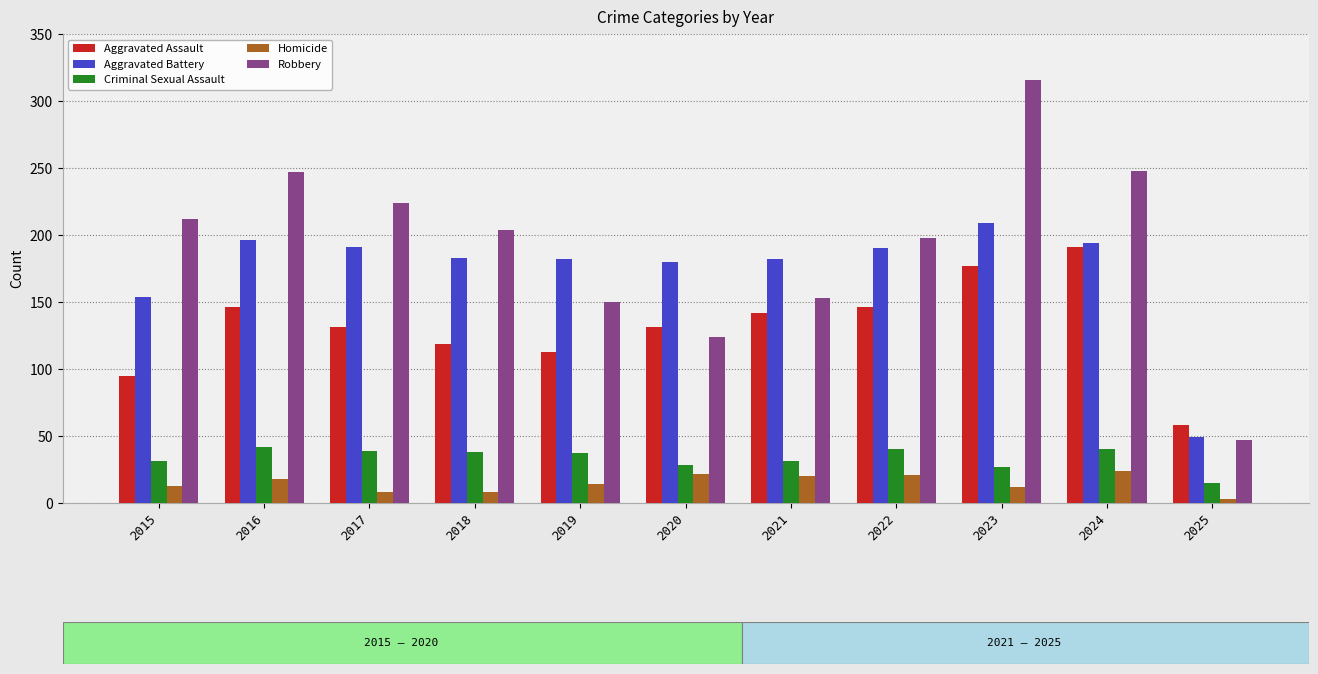

How many values in the Aggravated Assault series are below 131?

4